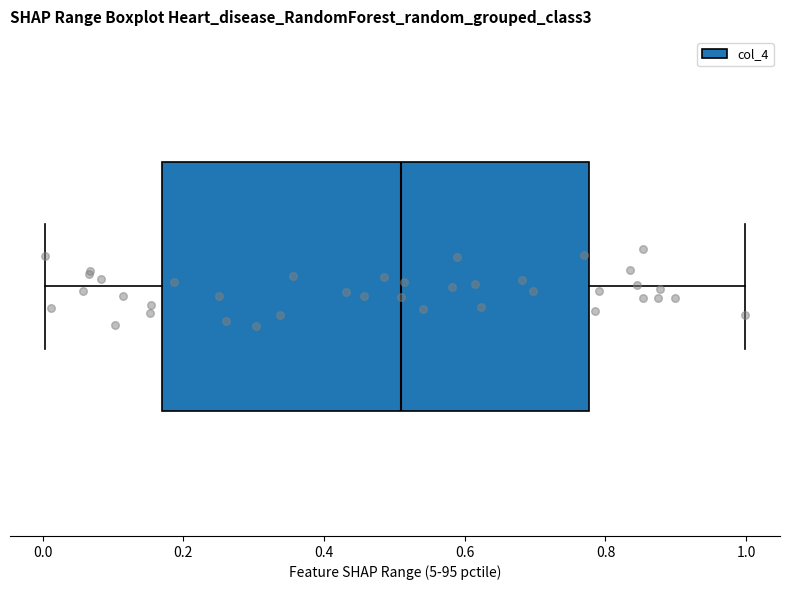

Read this box plot against the x-axis: the position of the median line, the range covered by the box, and the ends of both whiskers. The values are not printed on the chart, so give them approximately, as read against the axis.

median 0.52, box 0.16 to 0.78, whiskers 0.00 to 1.00